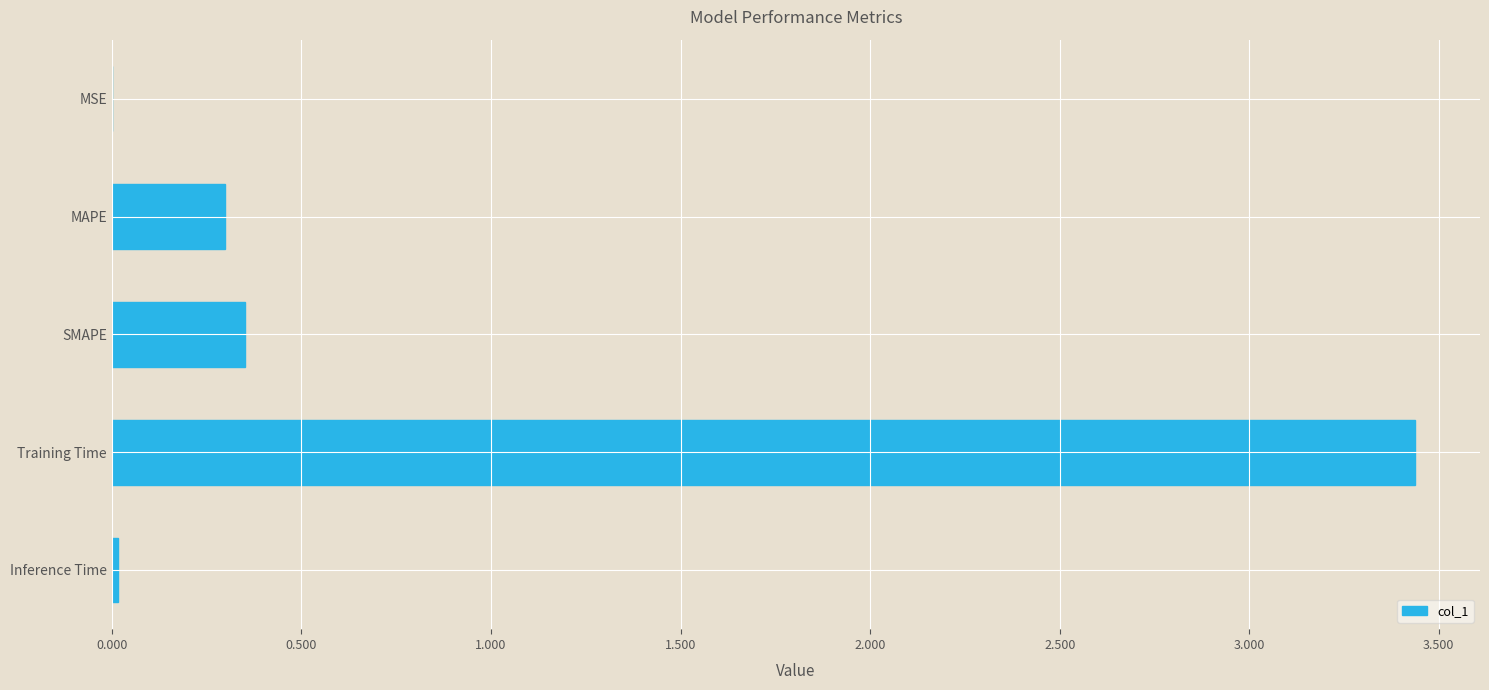

Are the bars horizontal?

Yes